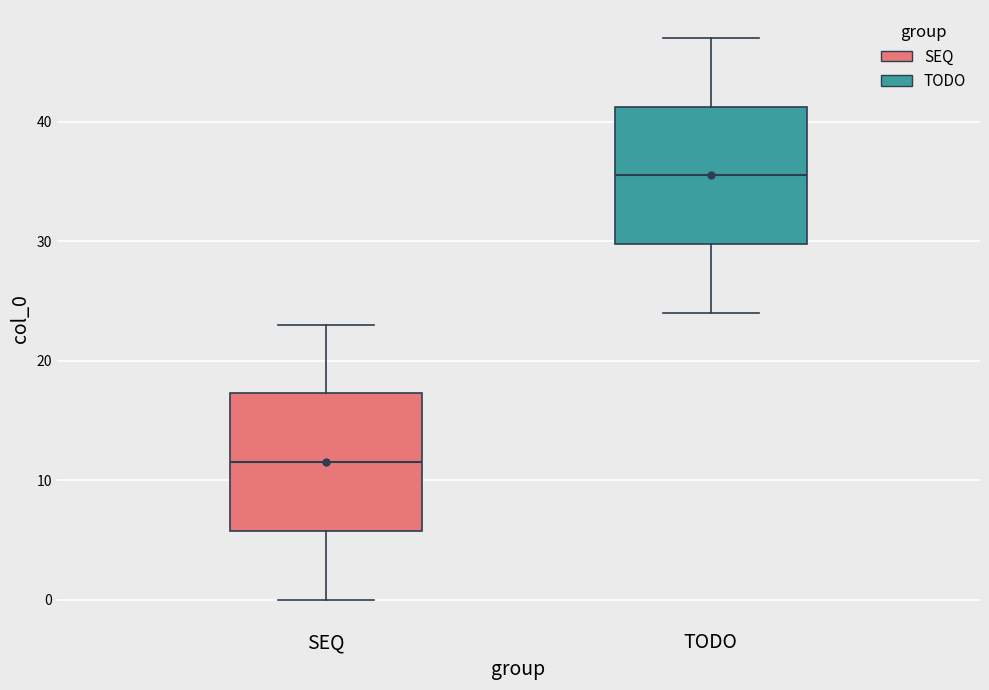

Reading left to right, transcribe this box plot: for each box, give where its median line is, the range the box spans, and where its two whiskers end, as read against the y-axis. The values are not printed on the chart, so give them approximately, as read against the axis.

SEQ: median 12, box 6 to 17, whiskers 0 to 23
TODO: median 36, box 30 to 41, whiskers 24 to 47